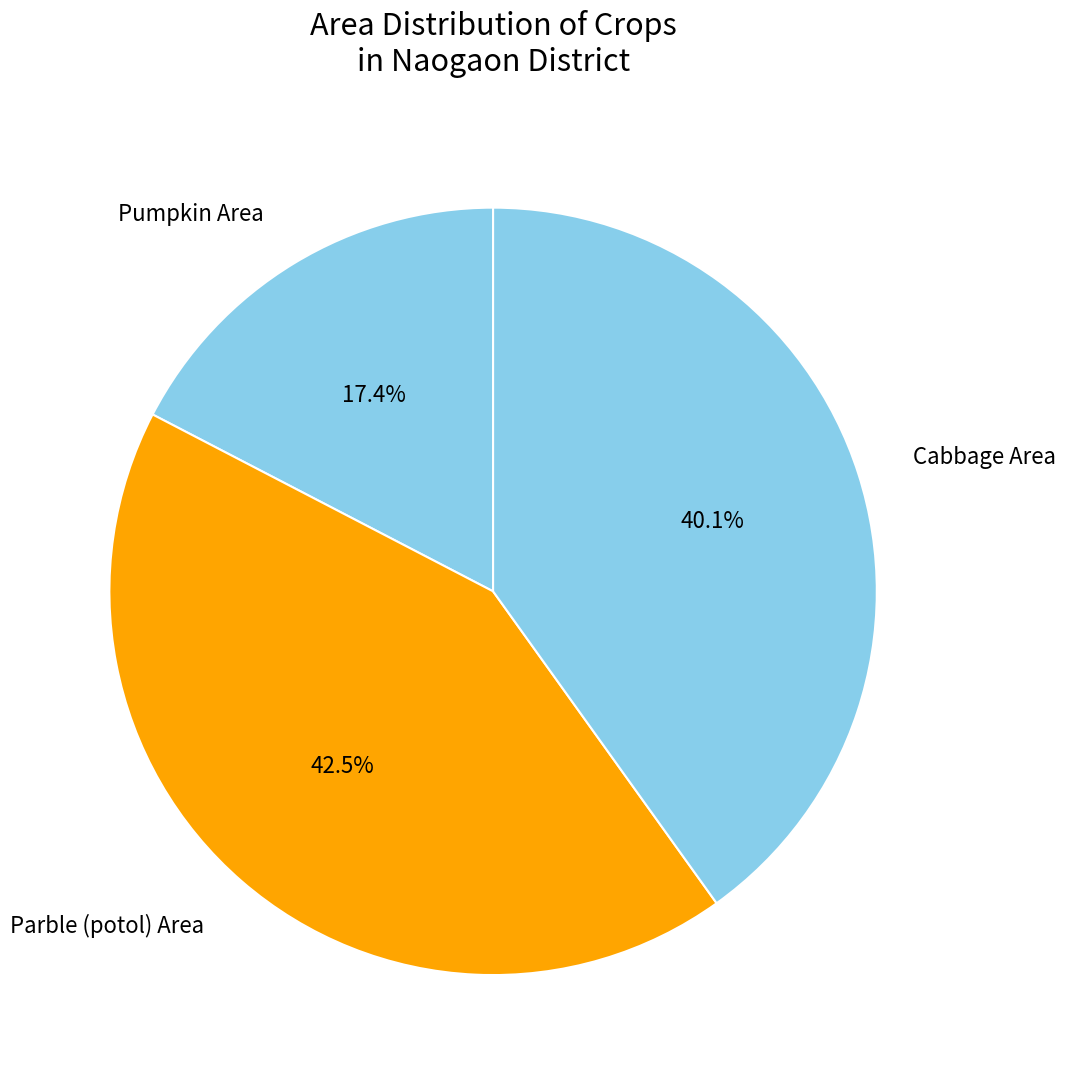

How many segments does this pie chart have?

3